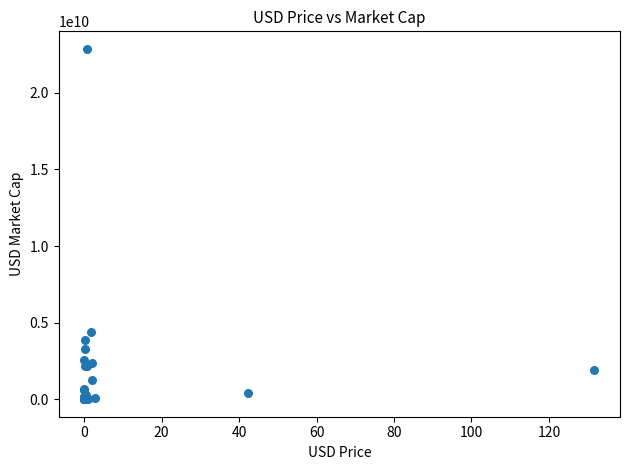

What Y value in the scatter plot is closest to 11437907381?

4374485237.0